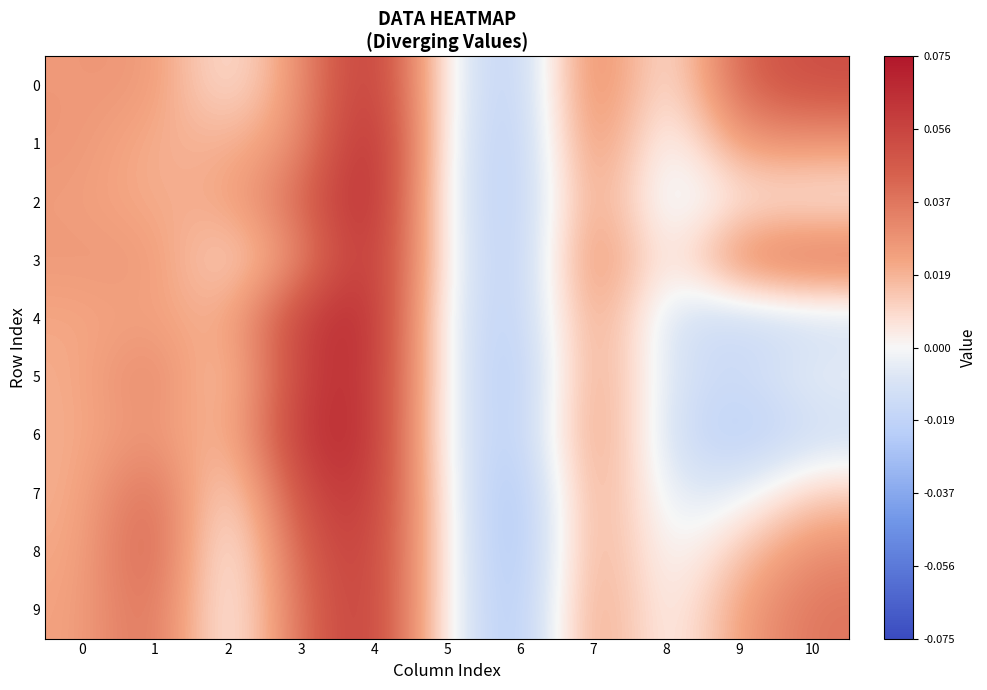

Which series changed the most between 3 and 7?

6